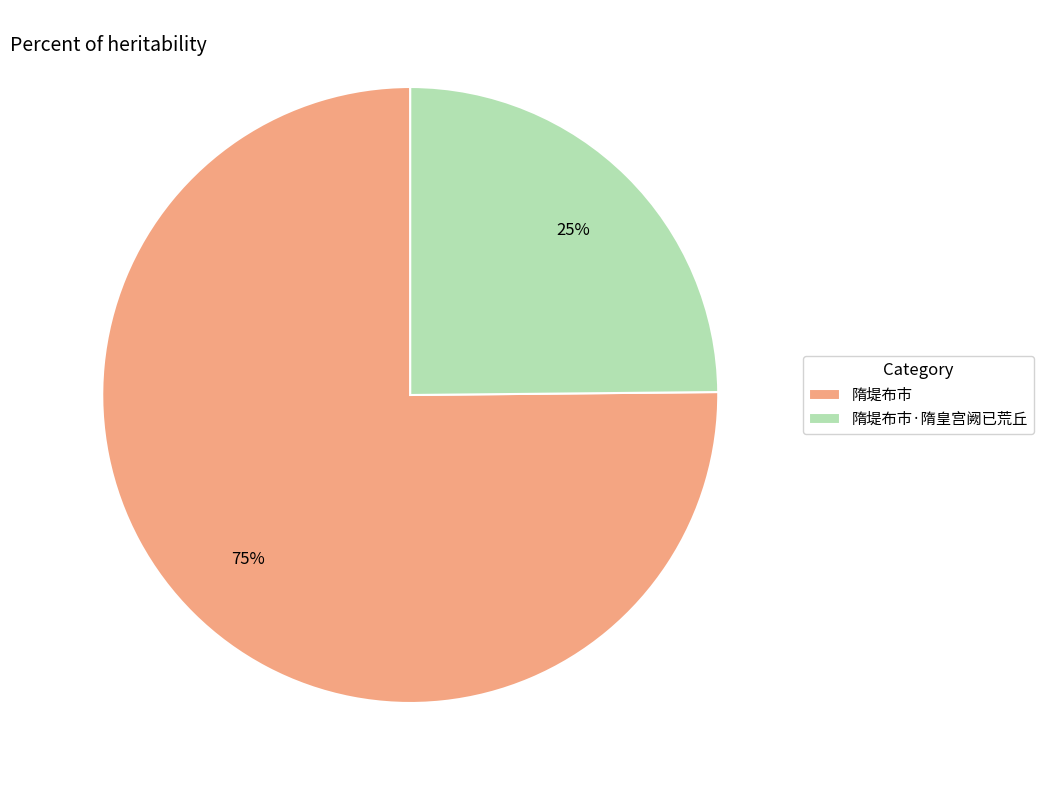

Which category has the biggest portion of the pie?

隋堤布市